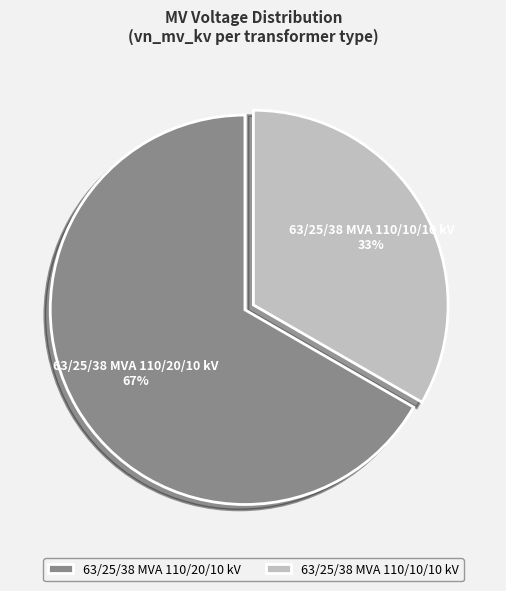

Is the sum of 63/25/38 MVA 110/10/10 kV and 63/25/38 MVA 110/20/10 kV greater than half?

Yes